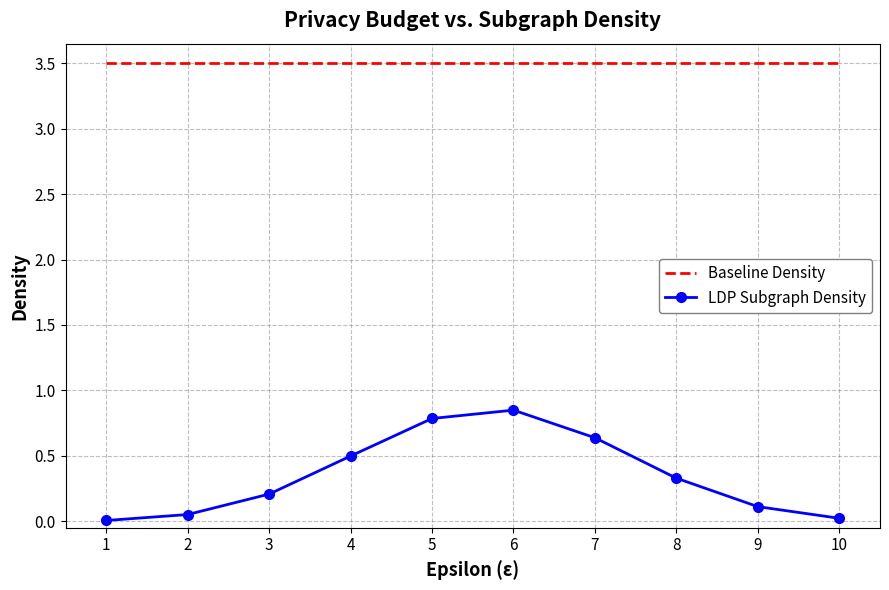

Which series has the largest total across all categories?

Baseline Density